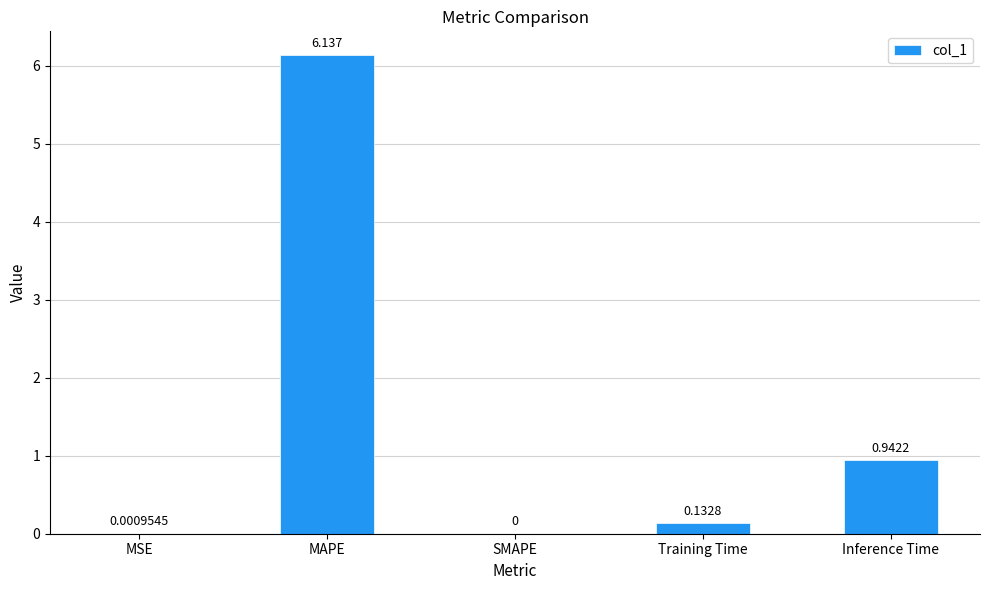

Which has a higher value, SMAPE or Inference Time?

Inference Time